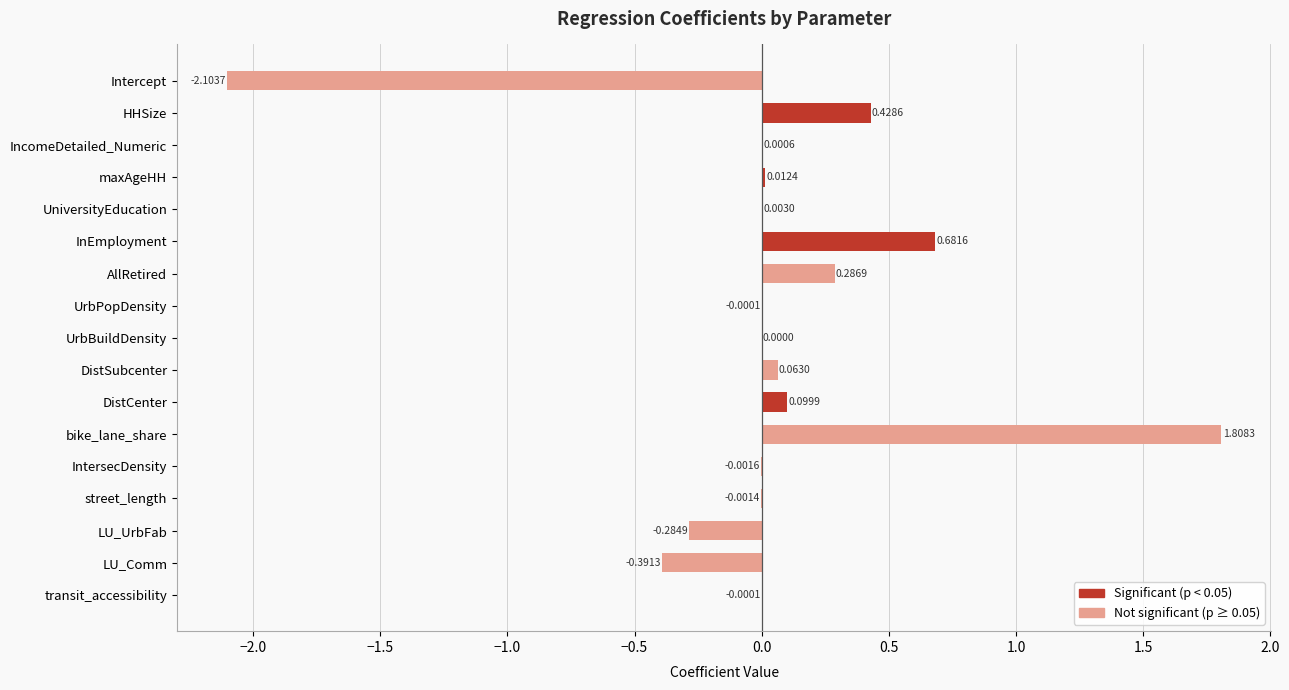

How many categories are shown in the chart?

17